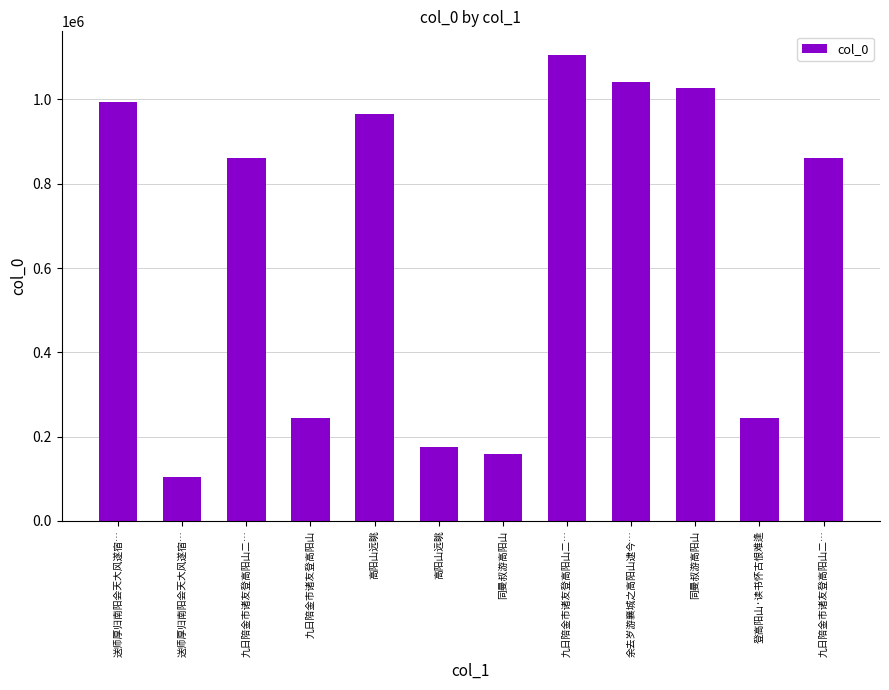

List the labels in order of value, smallest first.

送师厚归南阳会天大风遂宿…, 同曼叔游高阳山, 高阳山远眺, 九日陪金市诸友登高阳山, 登高阳山·读书怀古恨难逢, 九日陪金市诸友登高阳山二…, 九日陪金市诸友登高阳山二…, 高阳山远眺, 送师厚归南阳会天大风遂宿…, 同曼叔游高阳山, 余去岁游襄城之高阳山逮今…, 九日陪金市诸友登高阳山二…